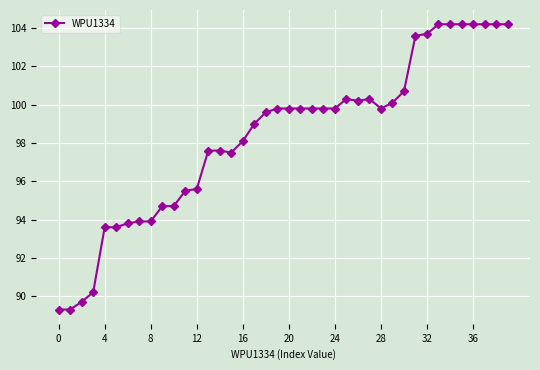

What is the value of the 8th point from the left?

93.9